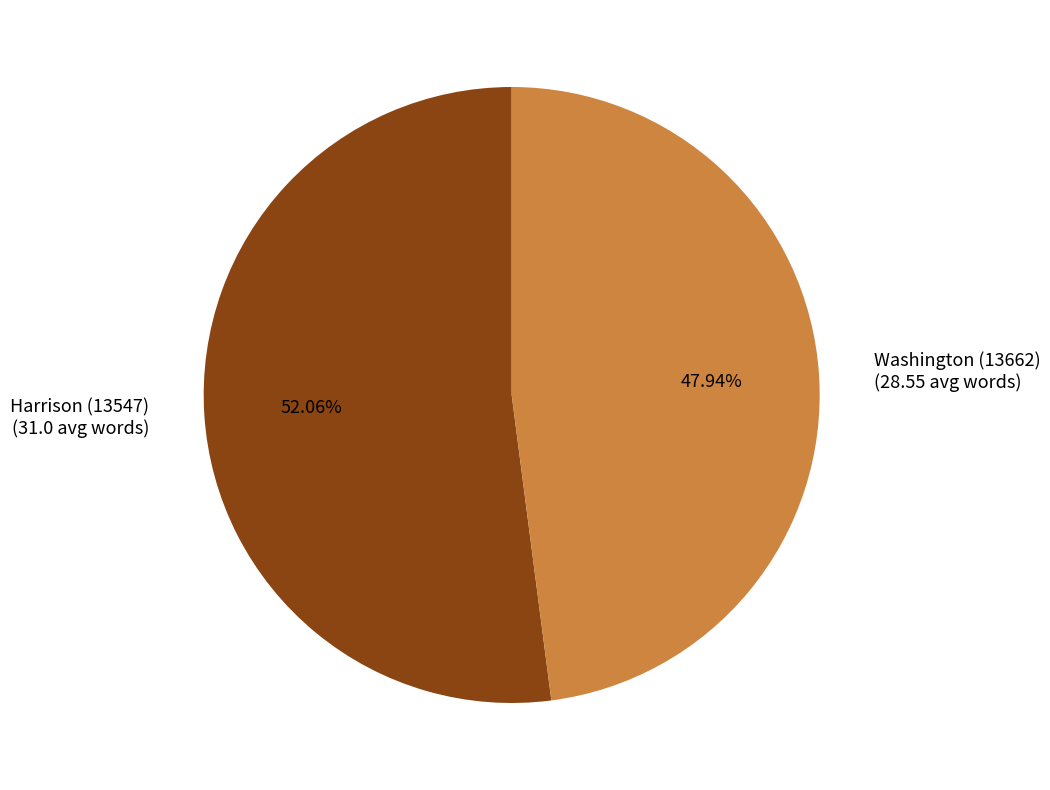

Which category has the biggest portion of the pie?

Harrison (13547)